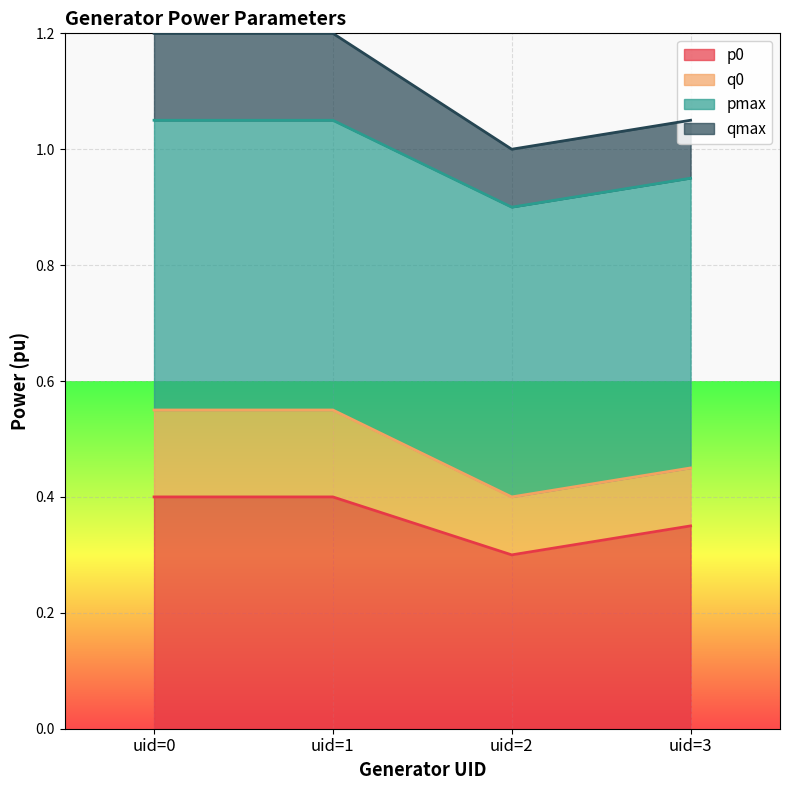

Does the chart display data point markers on the line(s)?

No